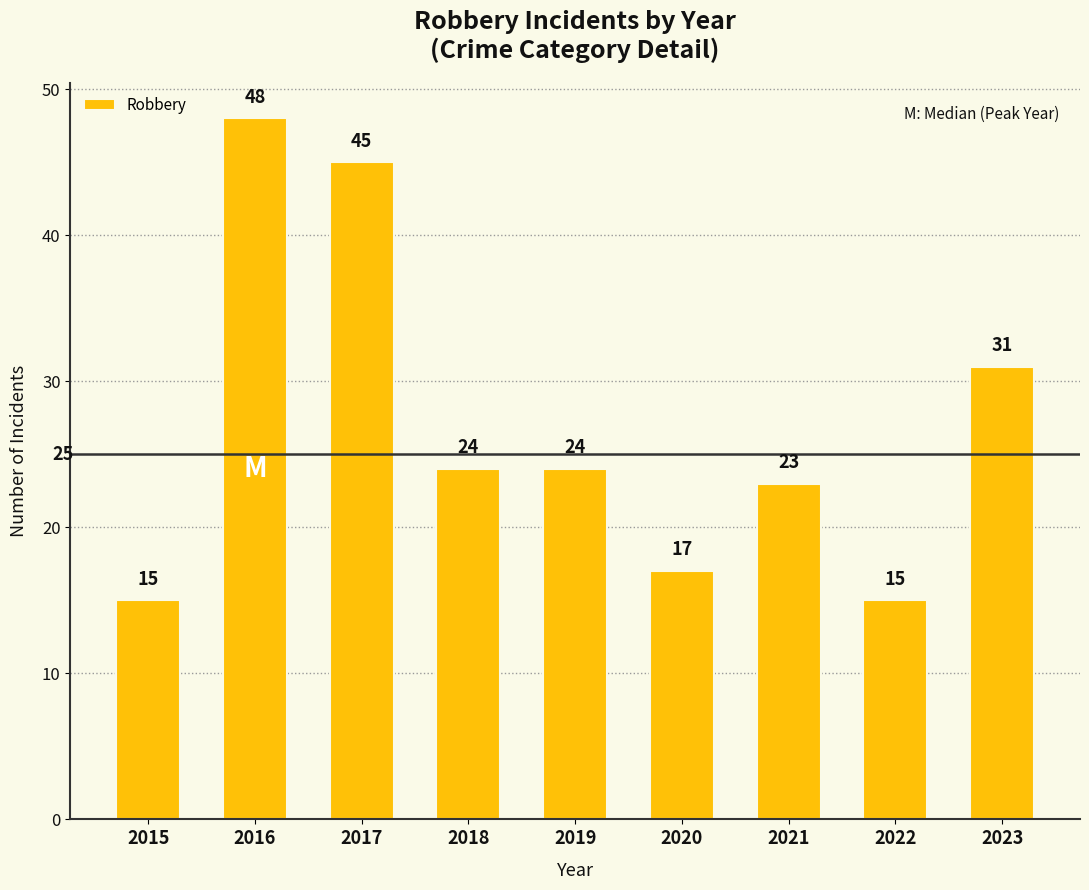

Does the chart contain stacked bars?

No